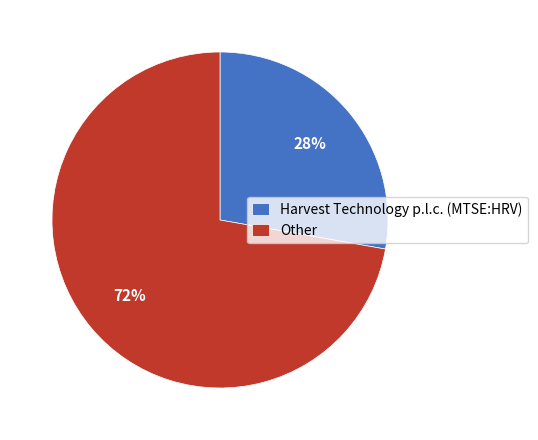

To the nearest percent, what percentage of the pie is Other?

72%